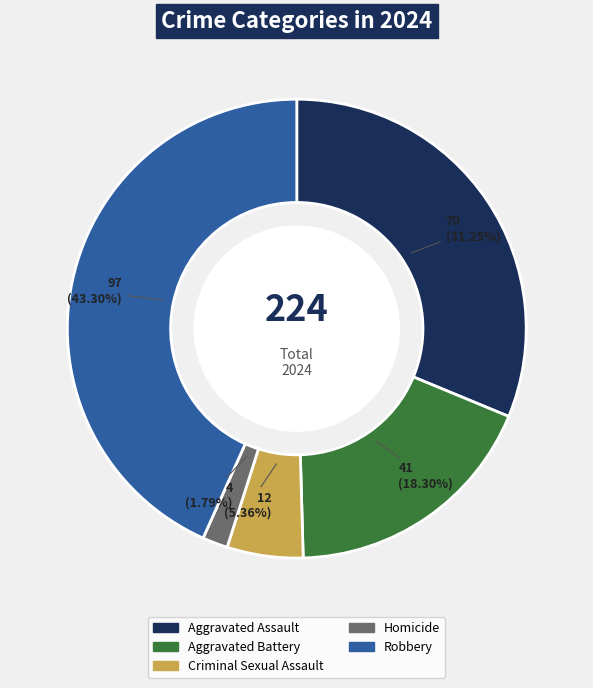

Which category has the biggest portion of the pie?

Robbery